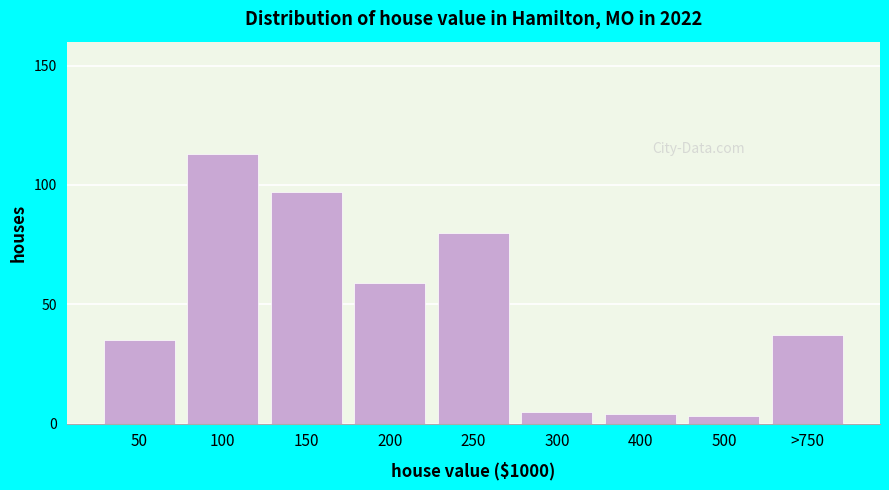

Reading right to left, what are all the values shown in this chart?

37	3	4	5	80	59	97	113	35